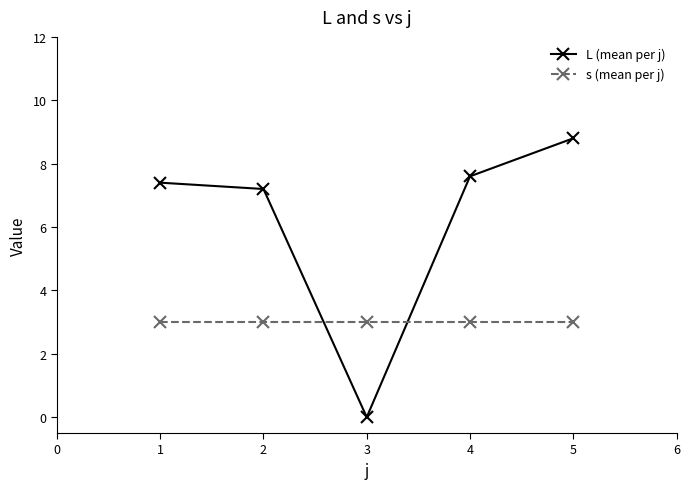

True or false: s (mean per j) has more than 2 interior local peaks.

False